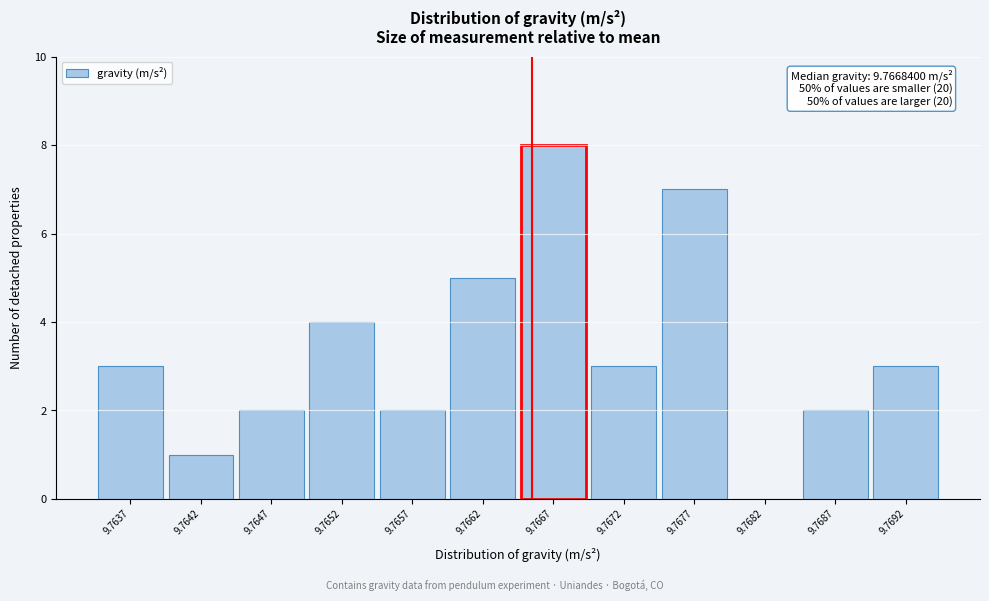

Reading right to left, transcribe all the data shown in this chart.

9.7692=3	9.7687=2	9.7682=0	9.7677=7	9.7672=3	9.7667=8	9.7662=5	9.7657=2	9.7652=4	9.7647=2	9.7642=1	9.7637=3